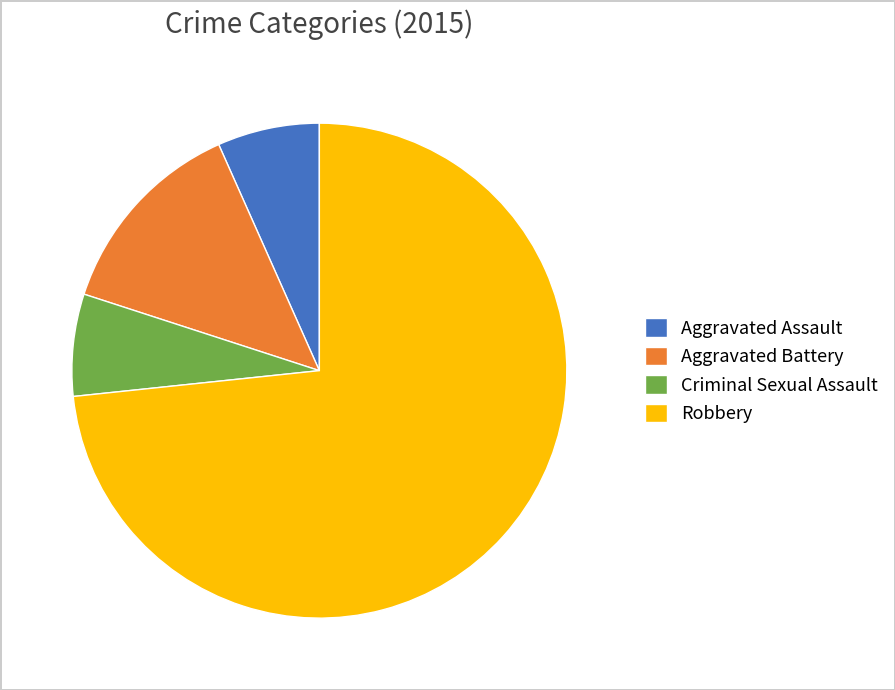

Is it true that Criminal Sexual Assault is 19% of the pie?

False